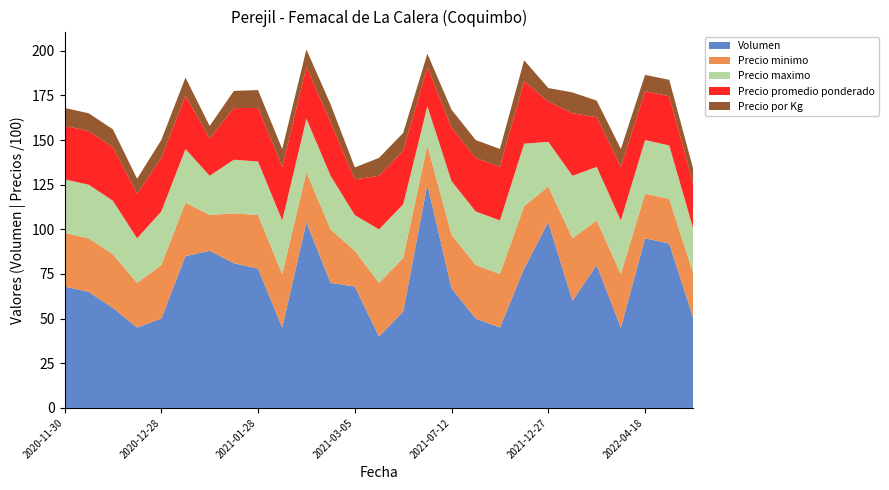

Reading left to right, extract all data points from this chart.

Volumen: 68	65	56	45	50	85	88	81	78	45	104	70	68	40	54	125	67	50	45	78	104	60	80	45	95	92	50
Precio minimo: 3000	3000	3000	2500	3000	3000	2000	2800	3000	3000	2800	3000	2000	3000	3000	2200	3000	3000	3000	3500	2000	3500	2500	3000	2500	2500	2500
Precio maximo: 3000	3000	3000	2500	3000	3000	2200	3000	3000	3000	3000	3000	2000	3000	3000	2200	3000	3000	3000	3500	2500	3500	3000	3000	3000	3000	2500
Precio promedio ponderado: 3000	3000	3000	2500	3000	3000	2091	2889	3000	3000	2904	3000	2000	3000	3000	2200	3000	3000	3000	3500	2260	3500	2781	3000	2737	2755	2500
Precio por Kg: 1000	1000	1000	833	1000	1000	697	963	1000	1000	968	1000	667	1000	1000	733	1000	1000	1000	1167	753	1167	927	1000	912	918	833